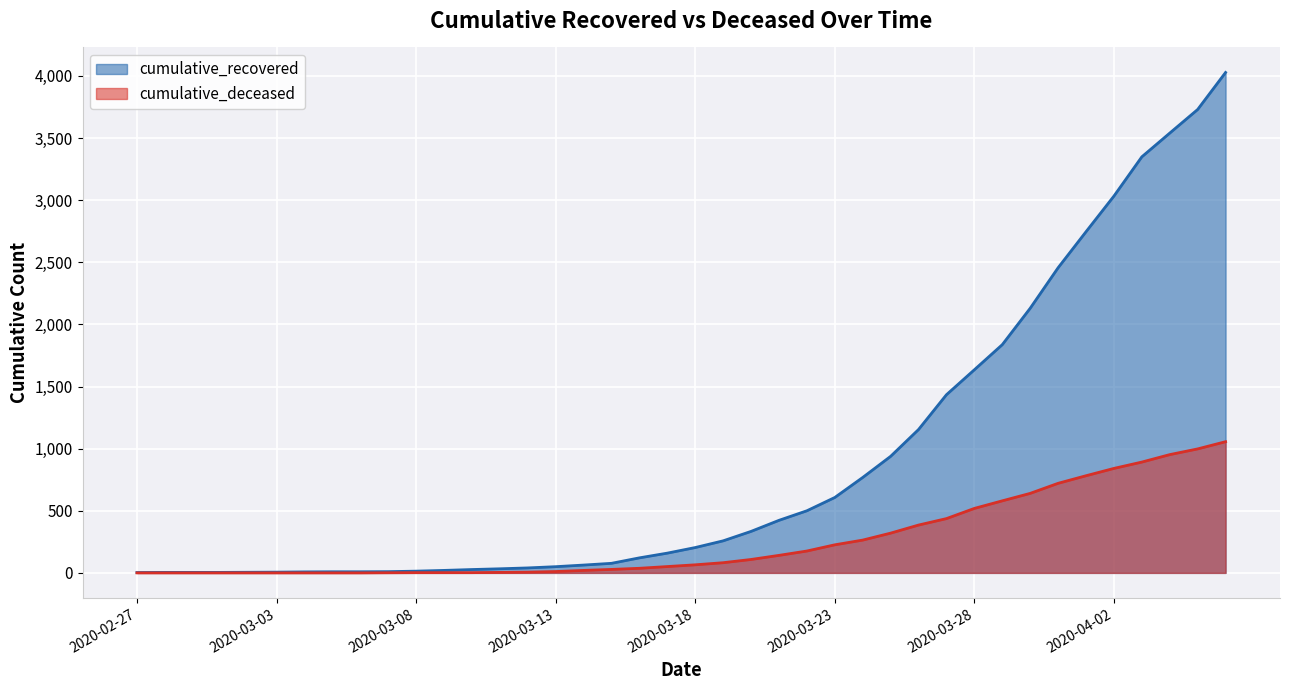

How many lines are shown in the chart?

2